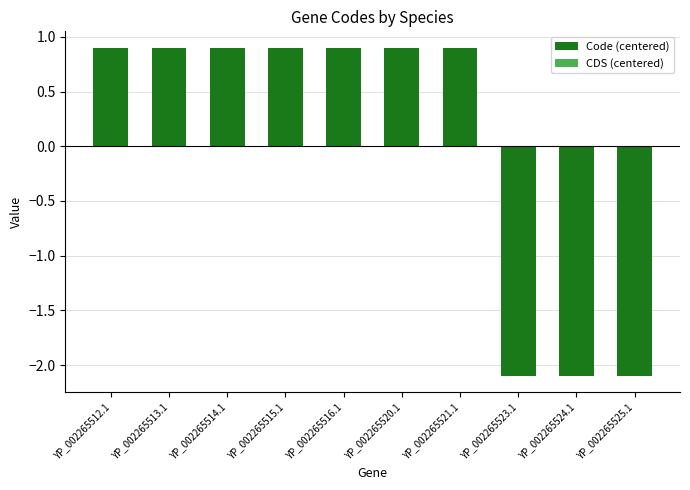

At which label does the data first exceed 0?

YP_002265512.1